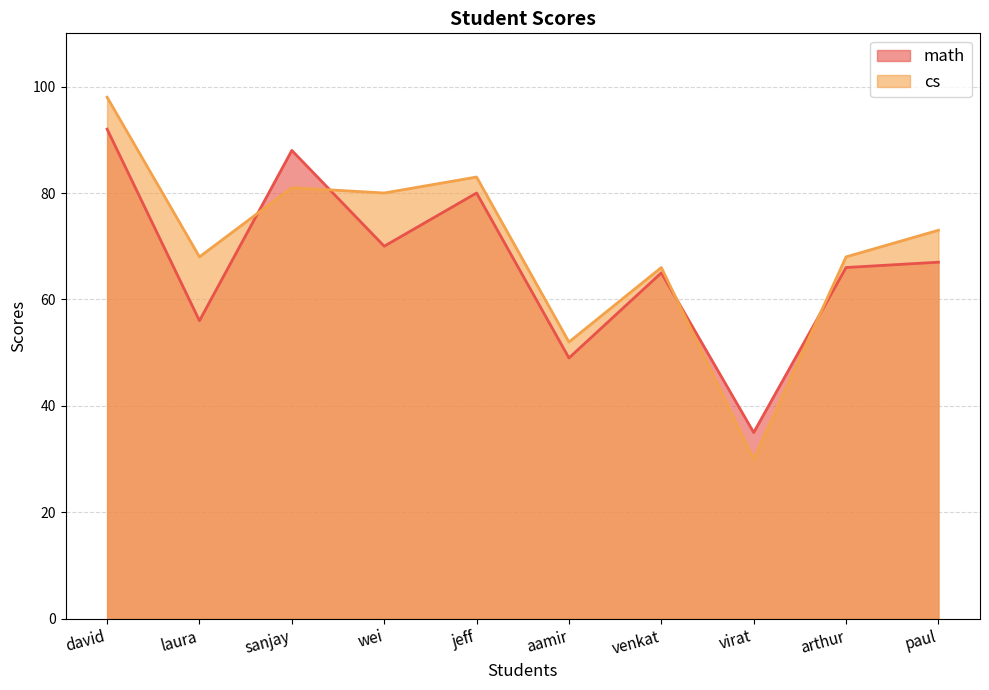

Which series changed the most between aamir and arthur?

math